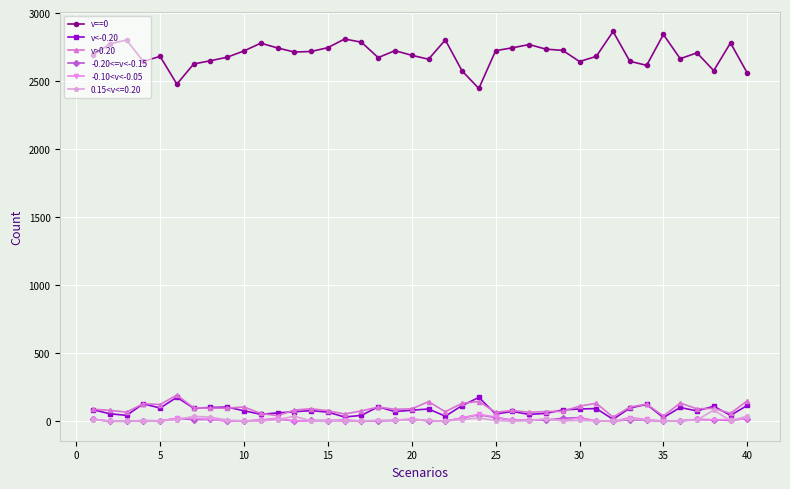

At how many categories does at least one series exceed 366?

40